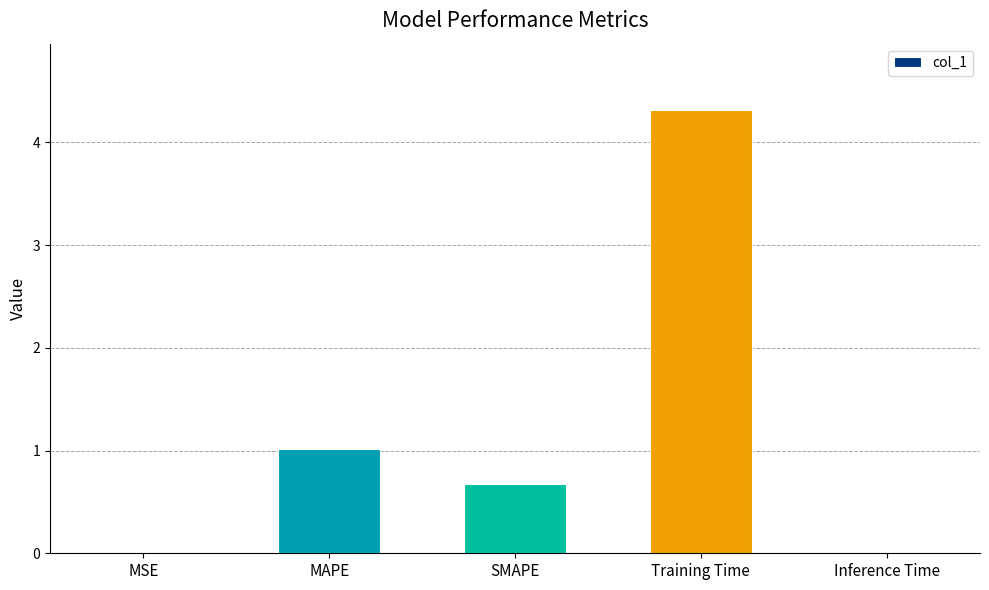

What is the change in value from SMAPE to Training Time?

+3.6